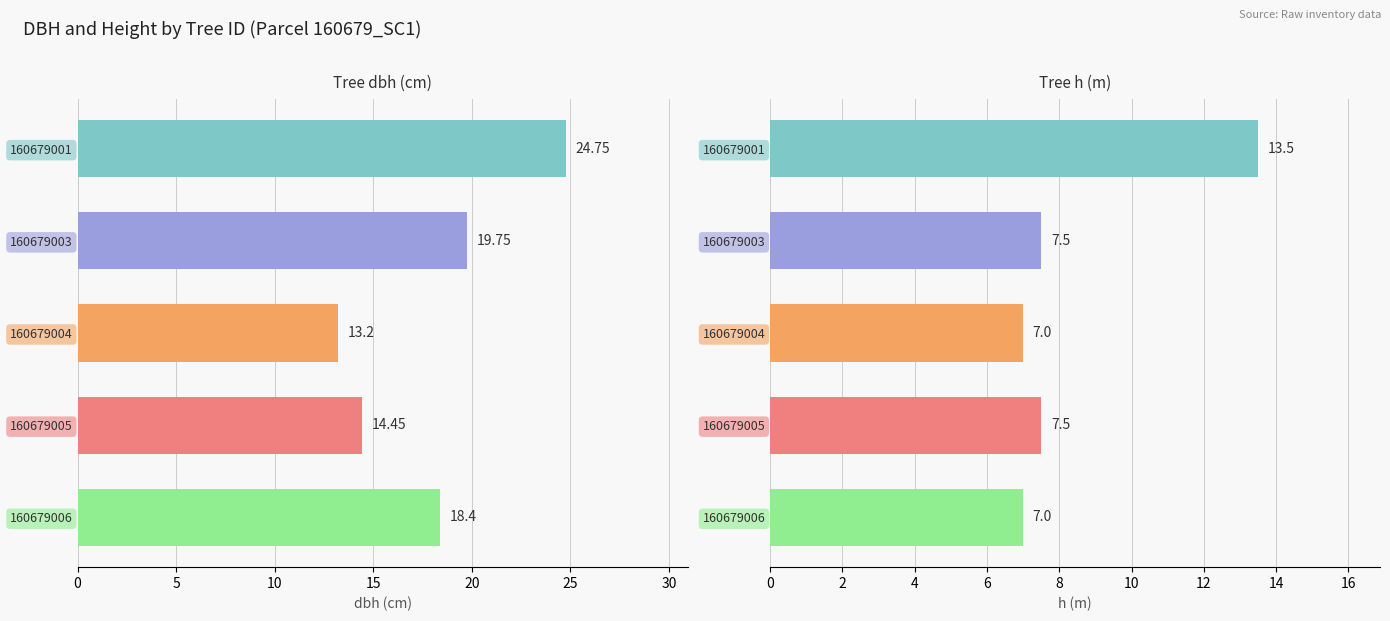

Count the number of data series in this chart.

2